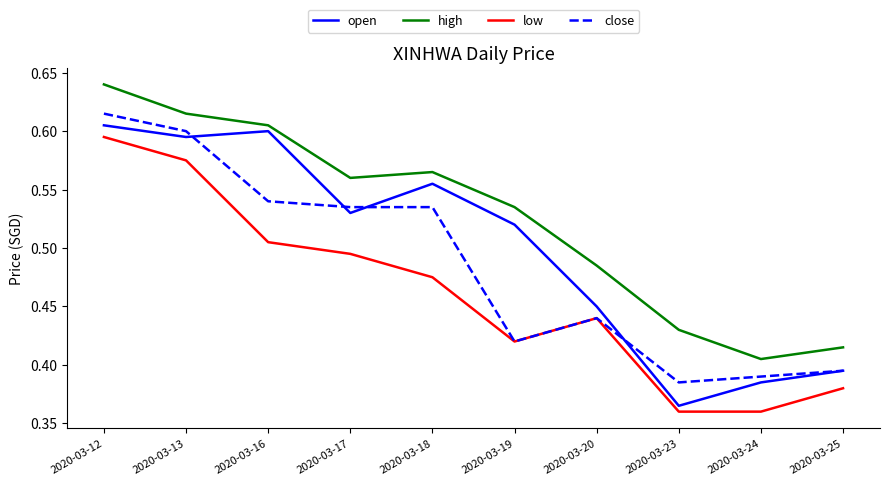

True or false: high and low cross at least once.

False